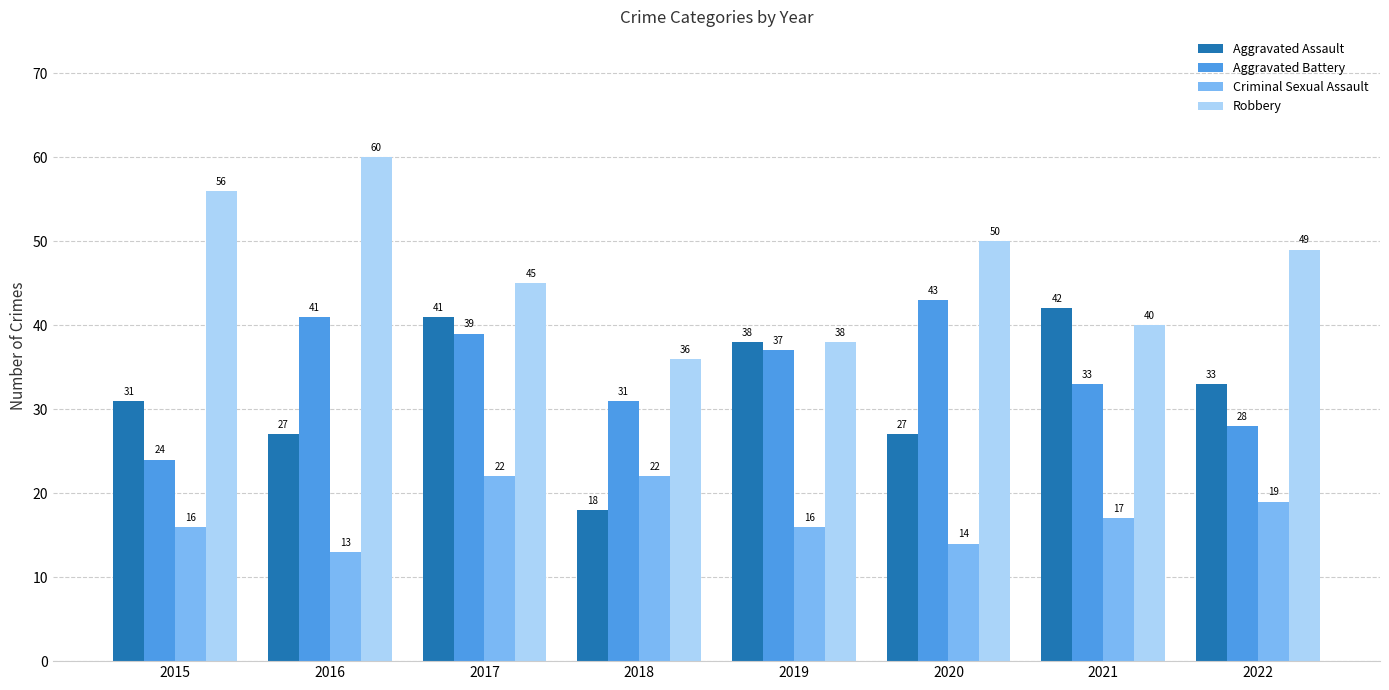

Between 2016 and 2017, which series saw the biggest shift?

Robbery